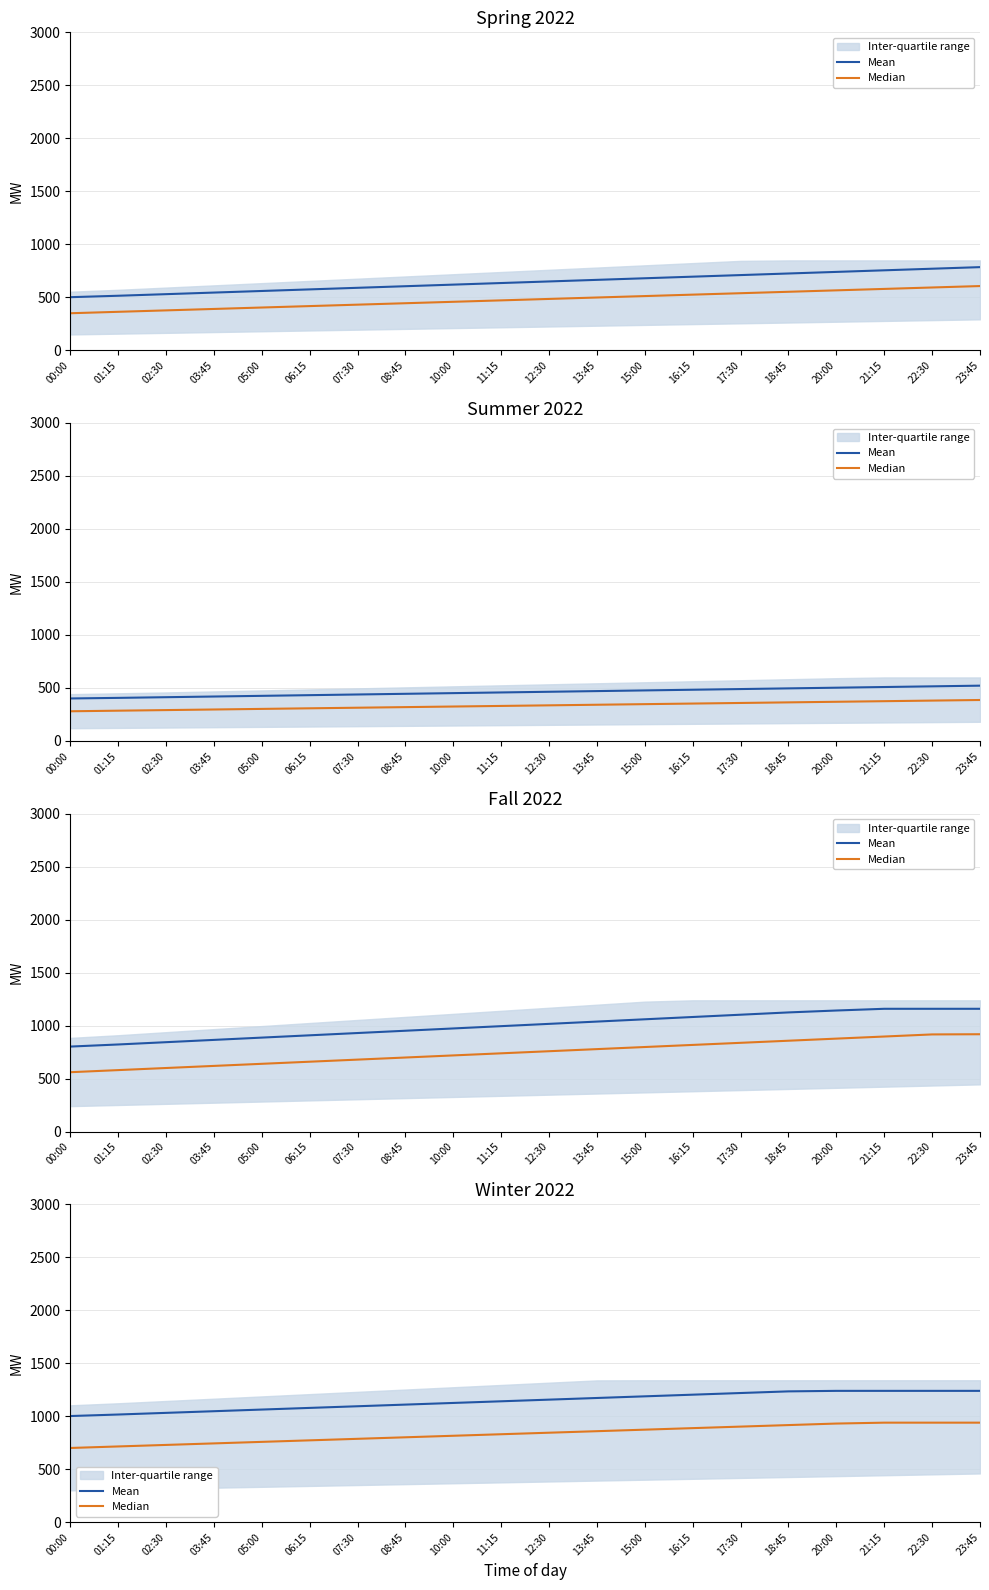

What is the total value across all series at 05:00?

1820.0